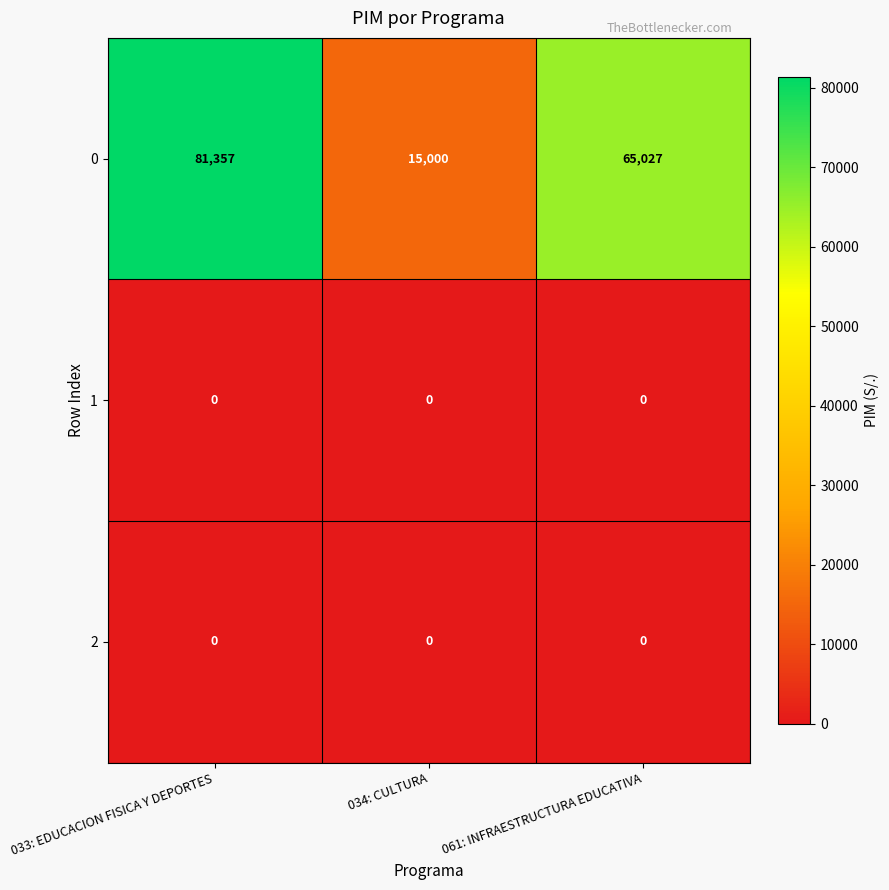

Reading left to right, list all the values displayed in this chart.

0: 81357	15000	65027
1: 0	0	0
2: 0	0	0